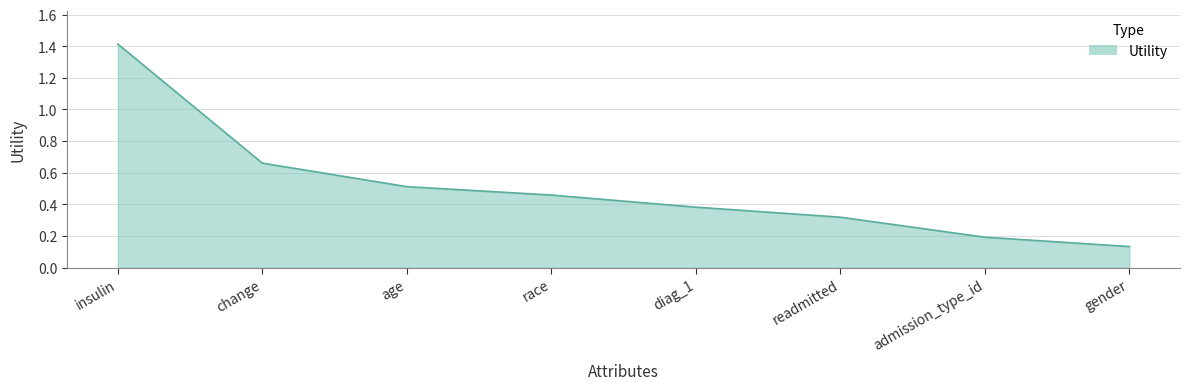

At which label is the value closest to 0?

gender